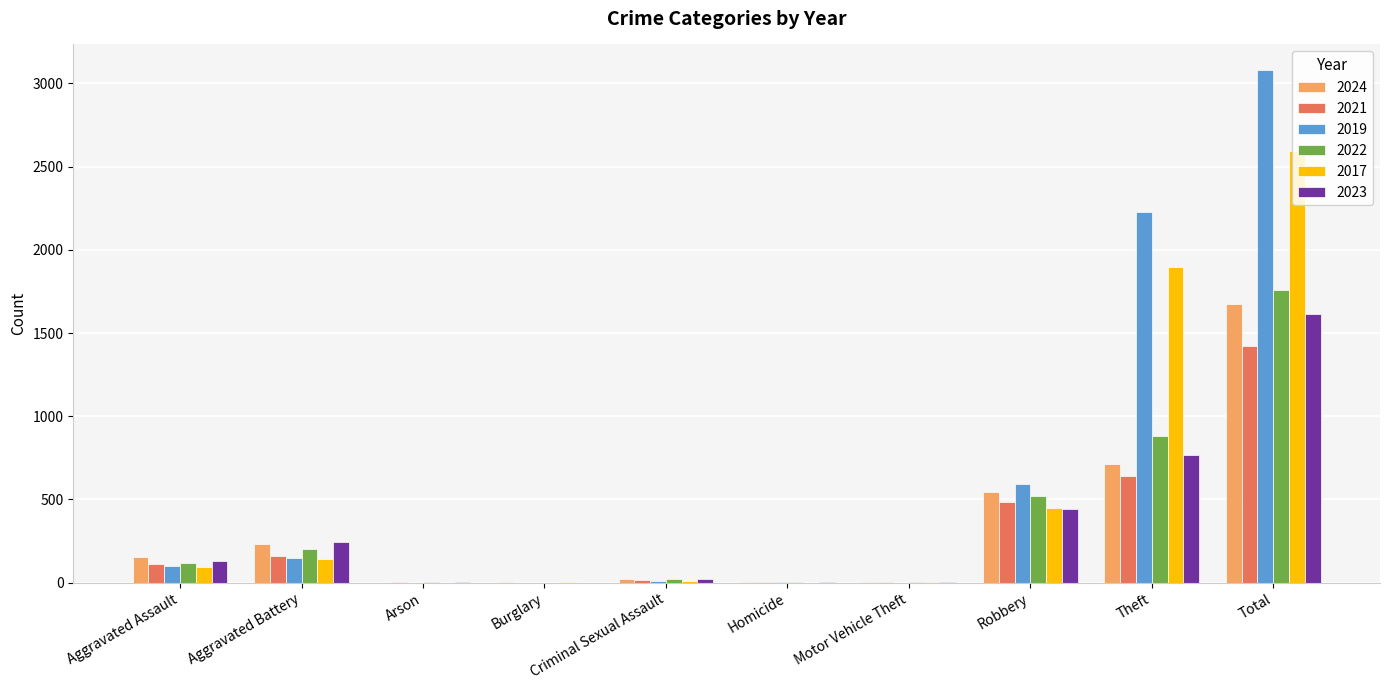

What is the approximate value of 2021 at Aggravated Assault?

110